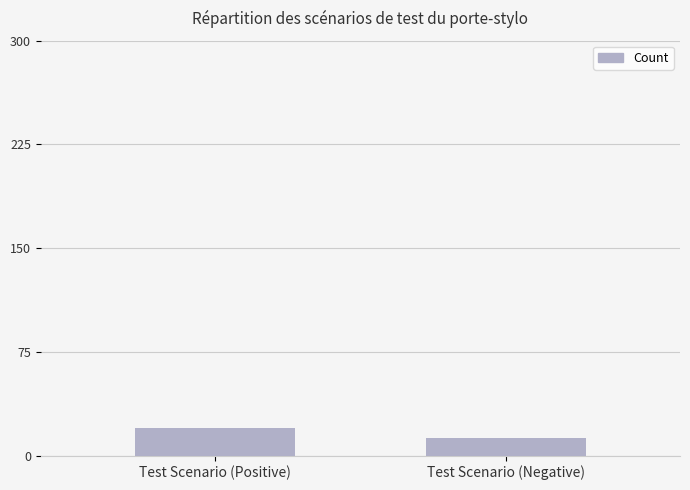

What is the value of the 1st bar from the left?

20